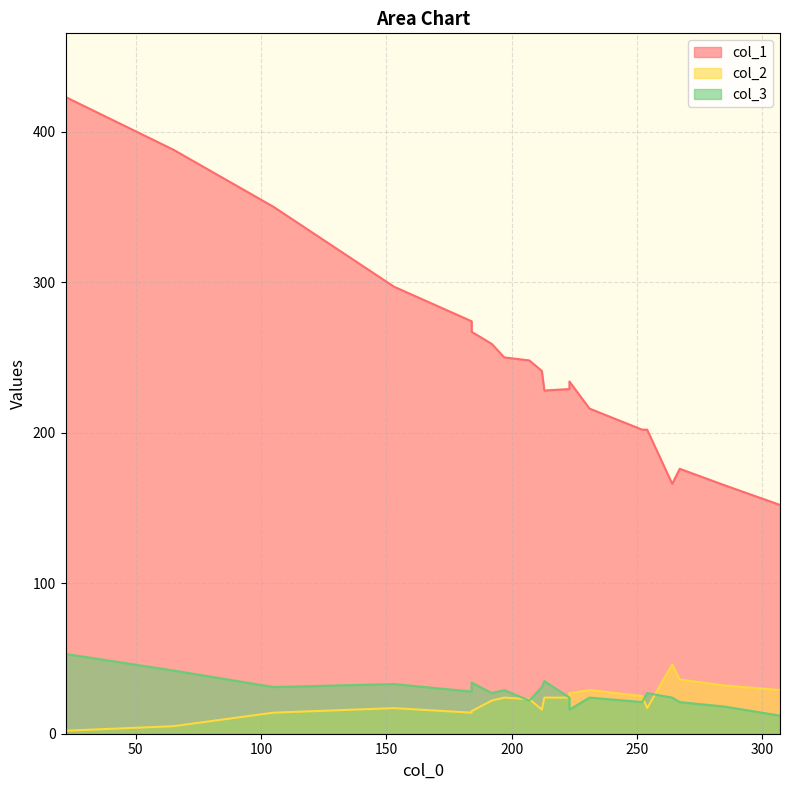

How many series are shown in this chart?

3